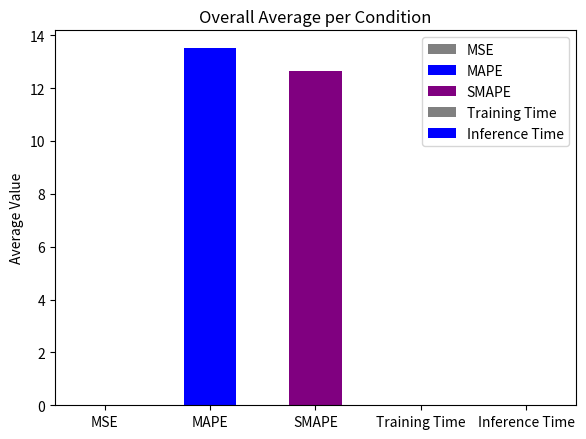

What is the label of the 4th bar from the right?

MAPE